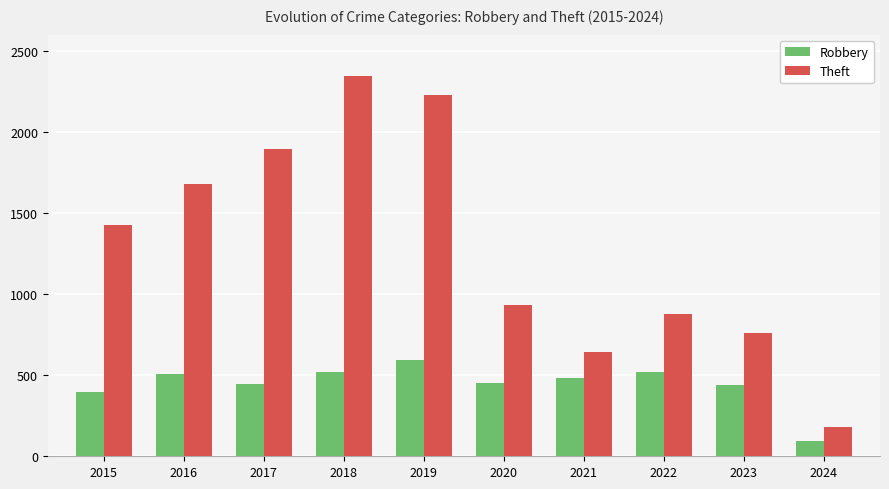

Which label corresponds to the largest value in the chart?

2018